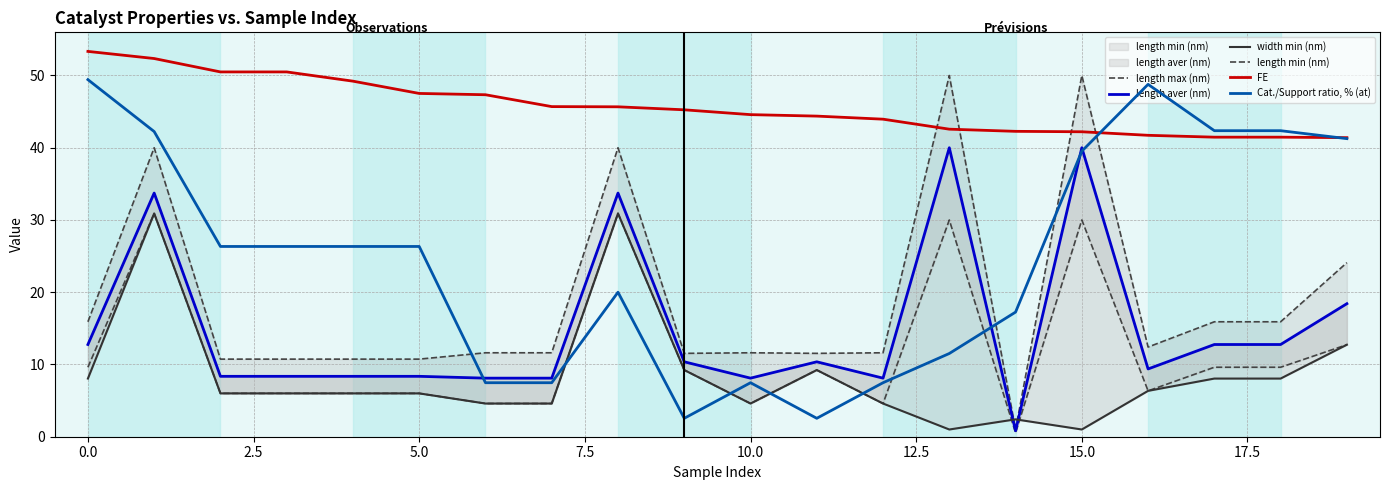

What is the sum of all length max (nm) values?

377.7